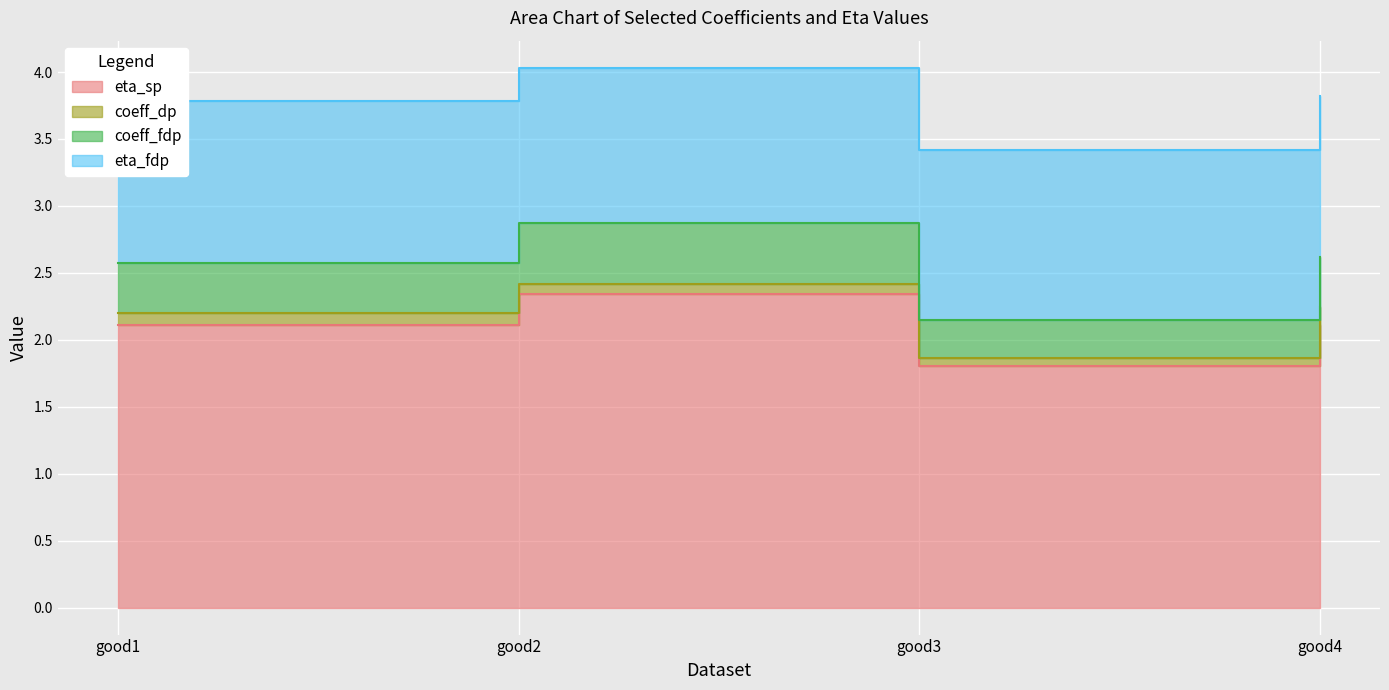

Which category has the highest value in the eta_fdp series?

good2